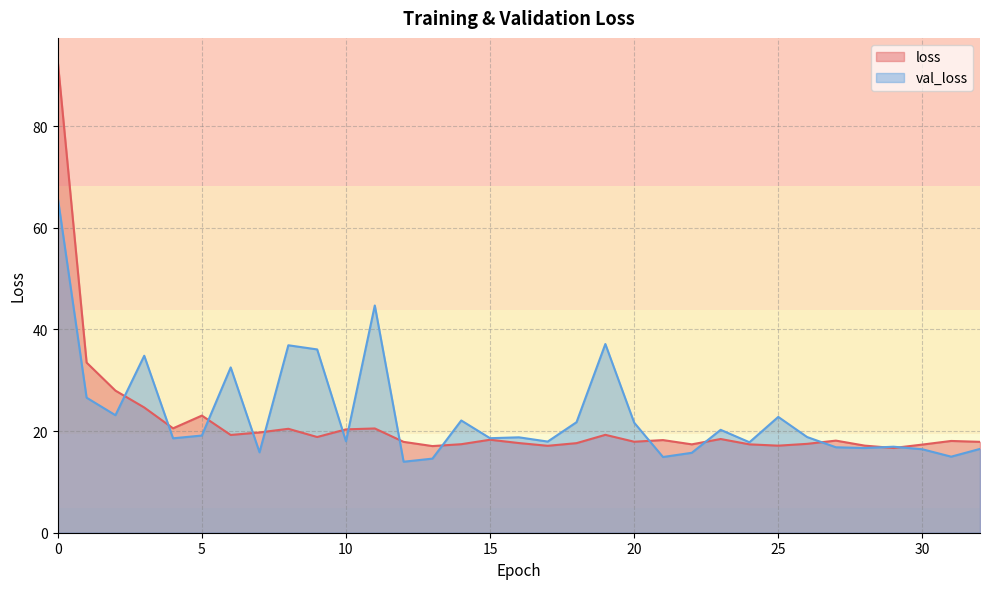

Which series ends up on top after the final intersection of val_loss and loss?

loss